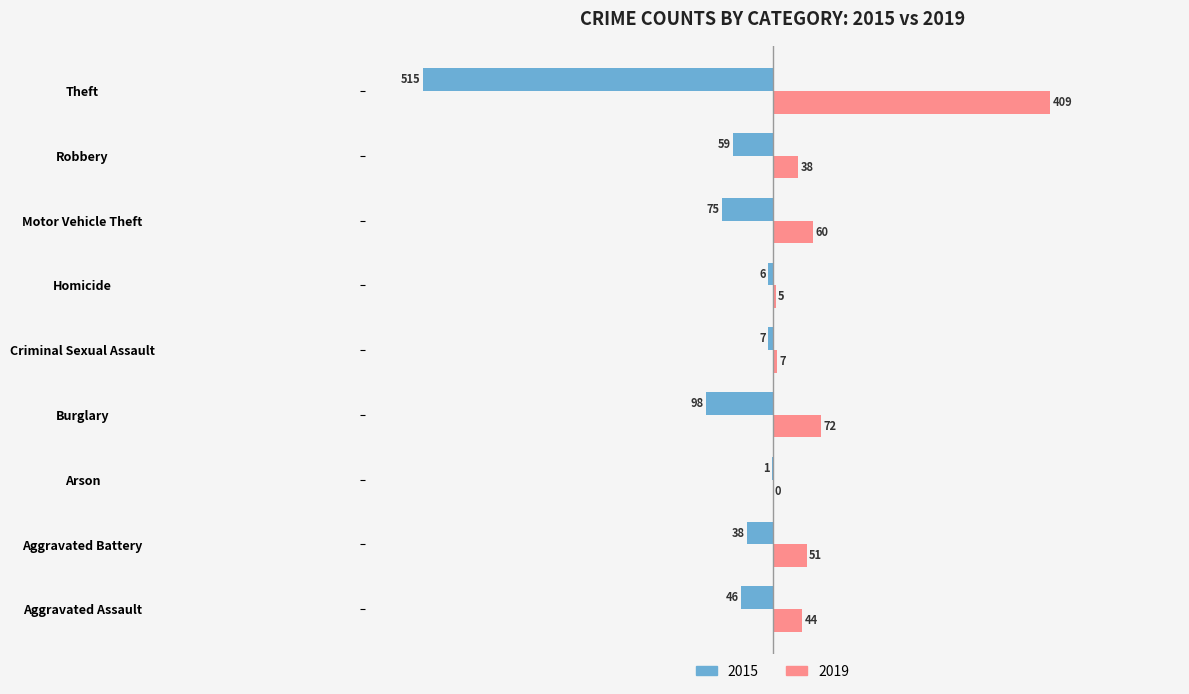

The 2019 series shows 7 at Criminal Sexual Assault. True or false?

True